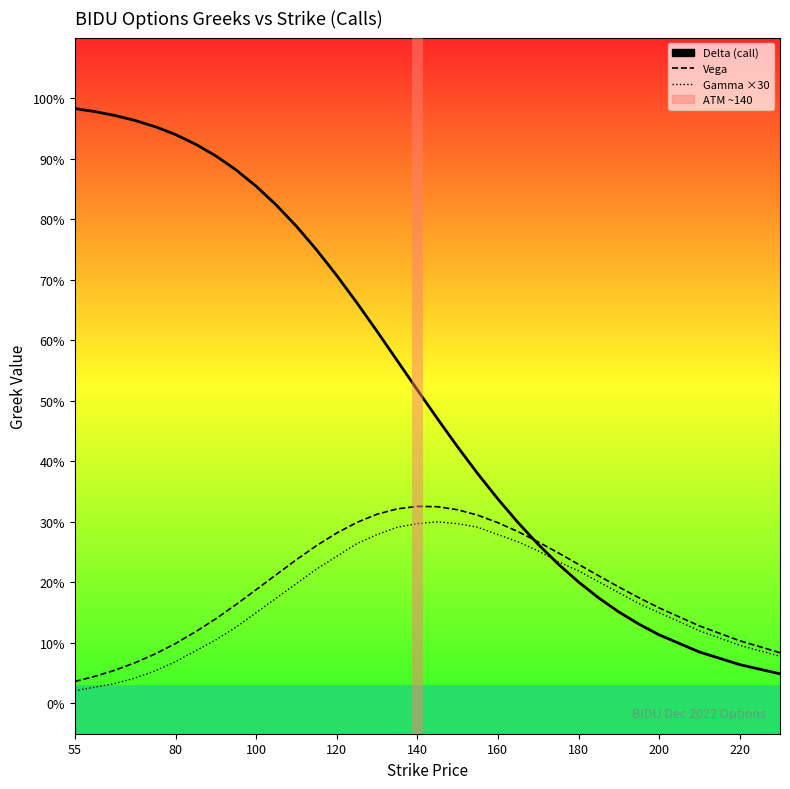

Is it true that gamma equals 0.3 at 160?

True